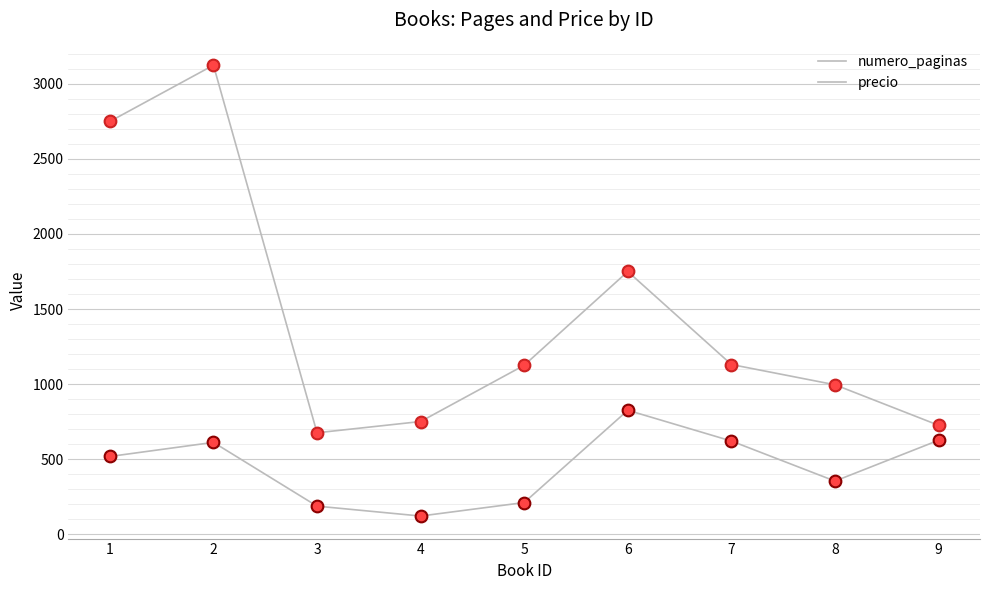

Does the chart have visible grid lines?

Yes